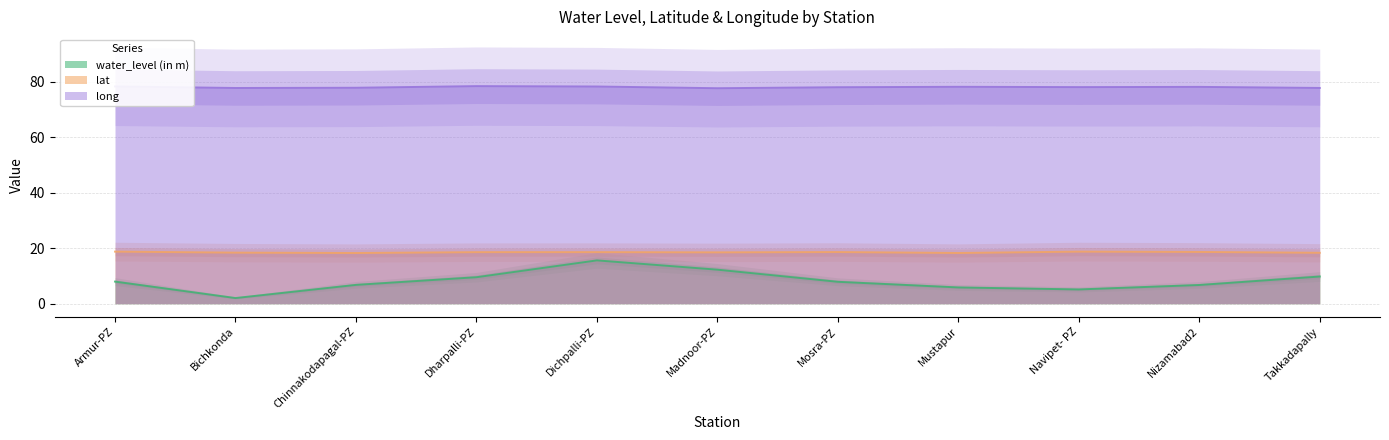

Reading right to left, transcribe all the data shown in this chart.

water_level (in m): Takkadapally=9.8	Nizamabad2=6.8	Navipet- PZ=5.2	Mustapur=5.9	Mosra-PZ=7.9	Madnoor-PZ=12.3	Dichpalli-PZ=15.6	Dharpalli-PZ=9.6	Chinnakodapagal-PZ=6.8	Bichkonda=2.0	Armur-PZ=8.0
lat: Takkadapally=18.3	Nizamabad2=18.6	Navipet- PZ=18.8	Mustapur=18.3	Mosra-PZ=18.6	Madnoor-PZ=18.5	Dichpalli-PZ=18.6	Dharpalli-PZ=18.6	Chinnakodapagal-PZ=18.3	Bichkonda=18.4	Armur-PZ=18.8
long: Takkadapally=77.7	Nizamabad2=78.1	Navipet- PZ=78.0	Mustapur=78.1	Mosra-PZ=78.0	Madnoor-PZ=77.6	Dichpalli-PZ=78.2	Dharpalli-PZ=78.4	Chinnakodapagal-PZ=77.8	Bichkonda=77.7	Armur-PZ=78.3